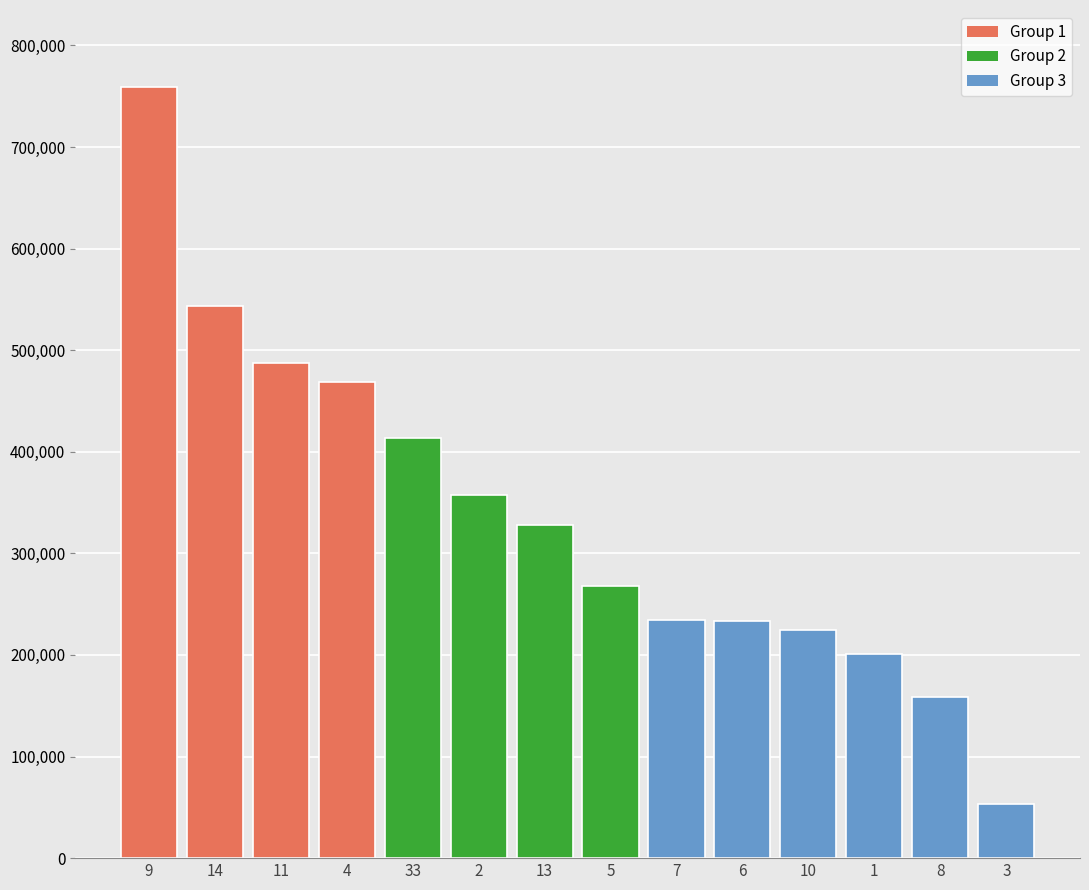

True or false: the data shows 232238 at 4.

False